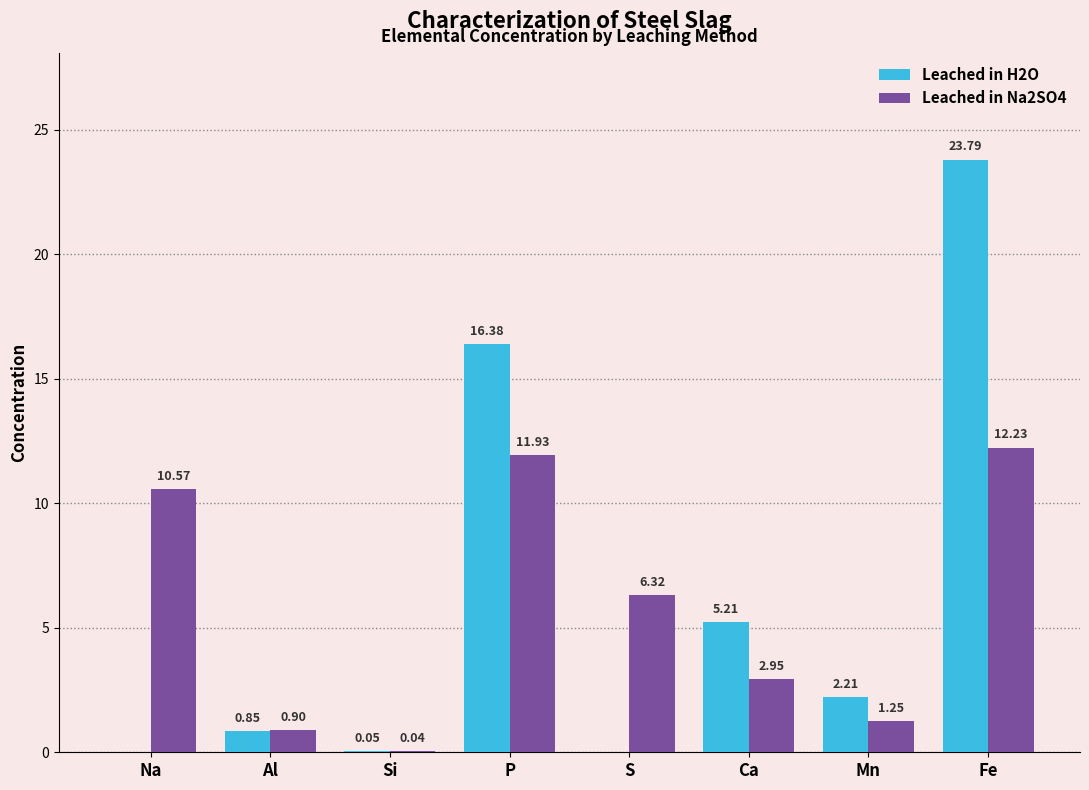

Are the bars grouped side by side (vs. stacked)?

Yes